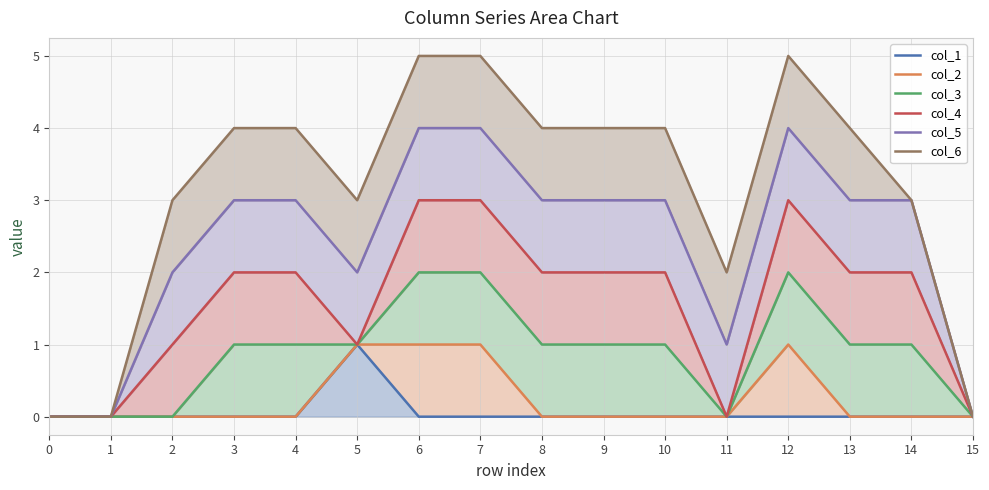

The value of col_6 at 10 is 6. True or false?

False